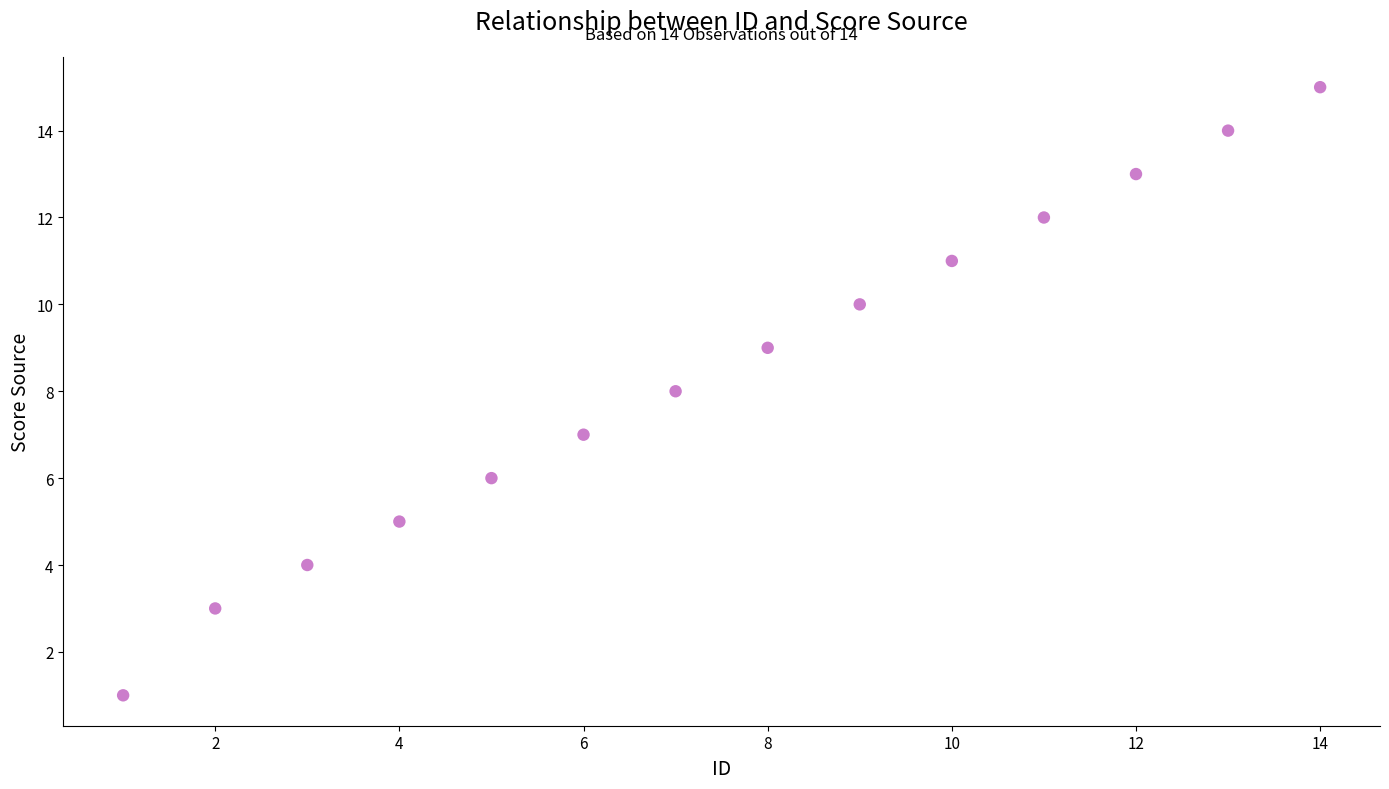

What is the range of X values (max minus min)?

13